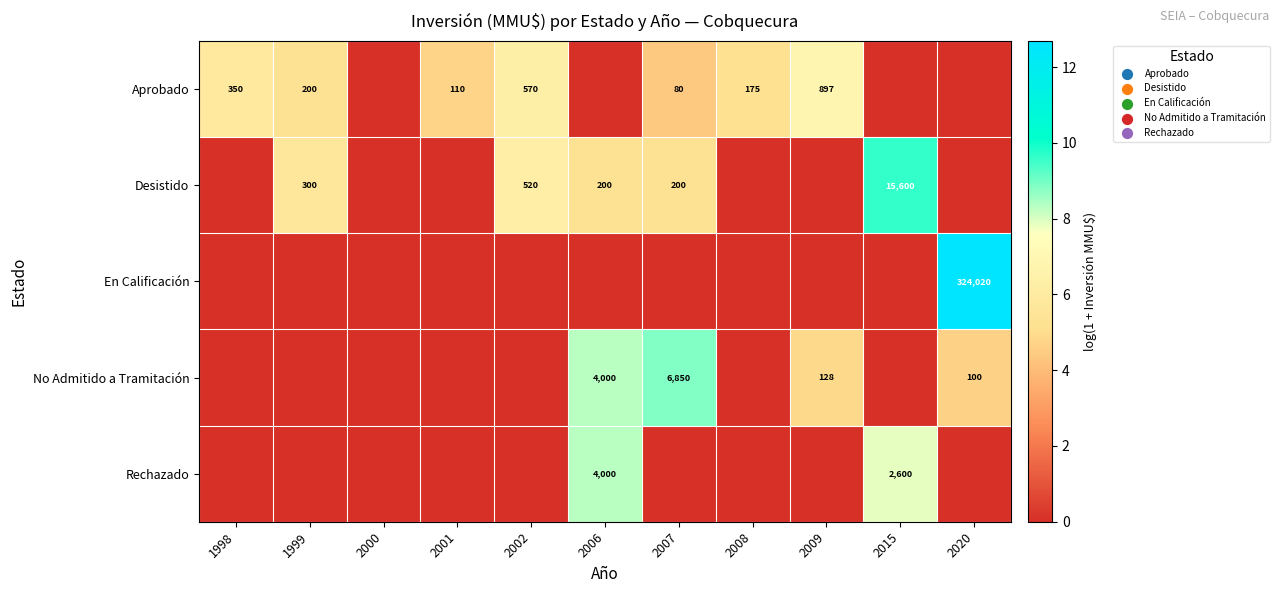

How many categories are shown in the chart?

11